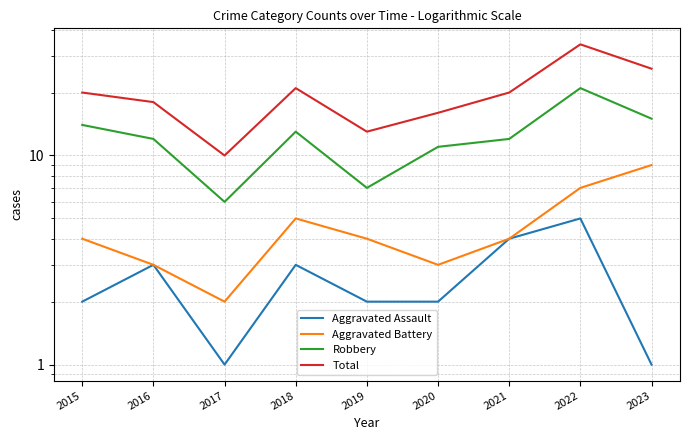

What is the difference between the maximum and minimum values in the Aggravated Assault series?

4